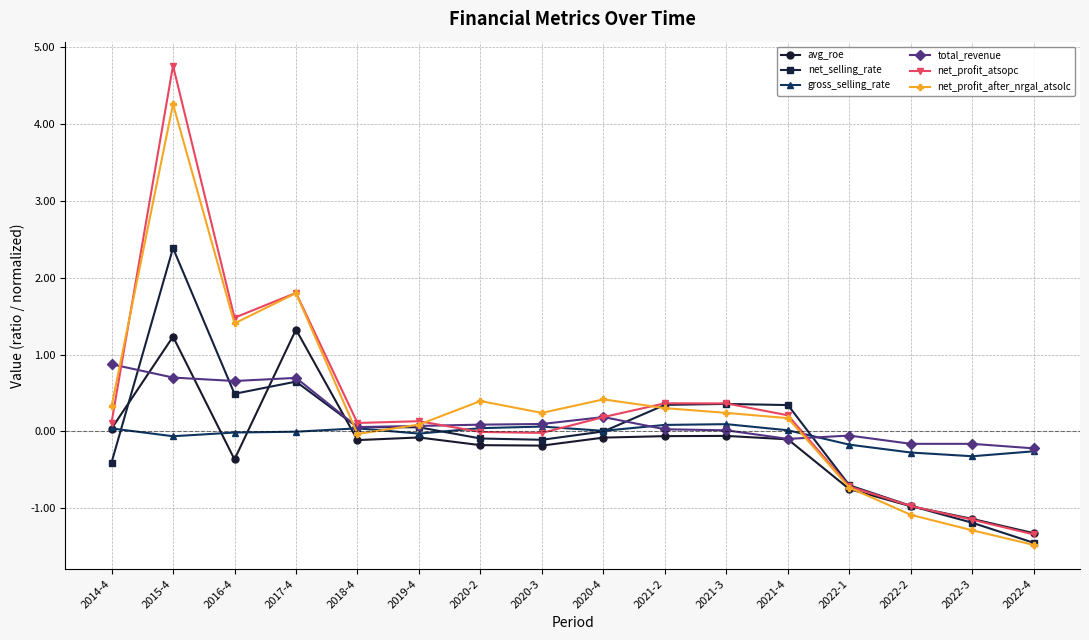

Rank the series by their maximum value, from lowest to highest.

gross_selling_rate, total_revenue, avg_roe, net_selling_rate, net_profit_after_nrgal_atsolc, net_profit_atsopc